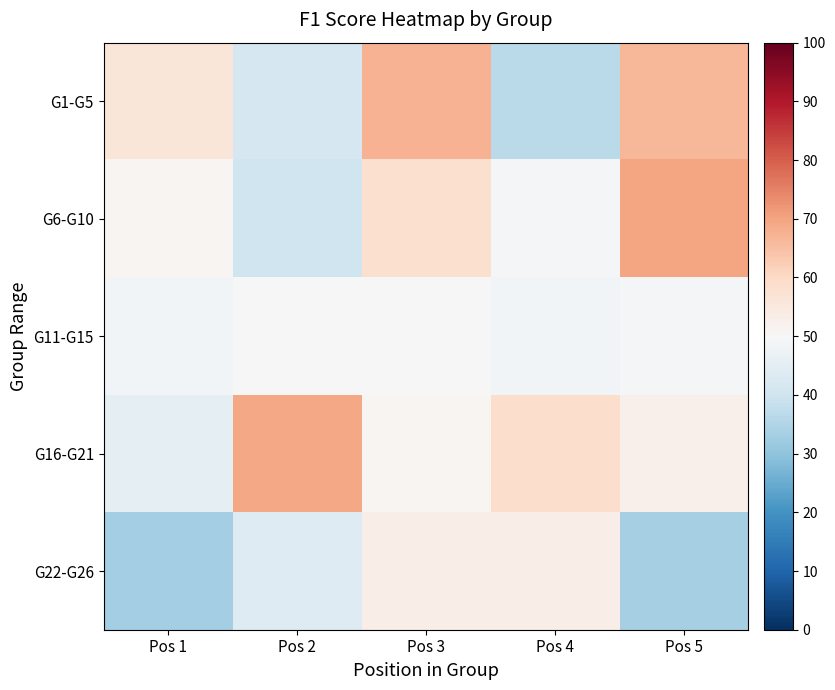

At which category is the sum across all series the highest?

Pos 3